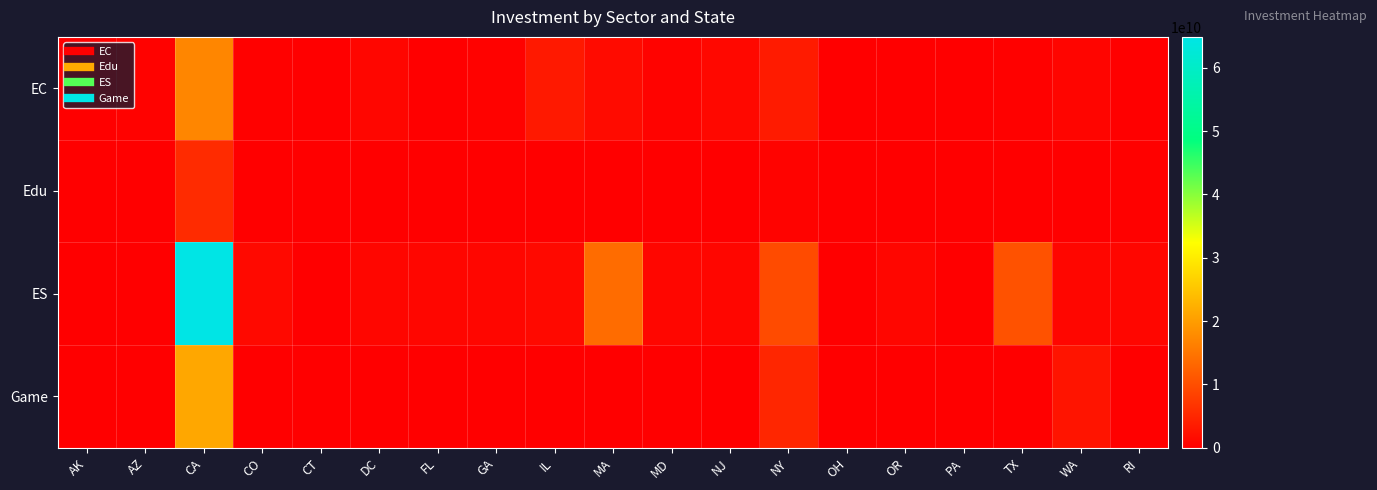

Which series has the widest spread of values?

ES